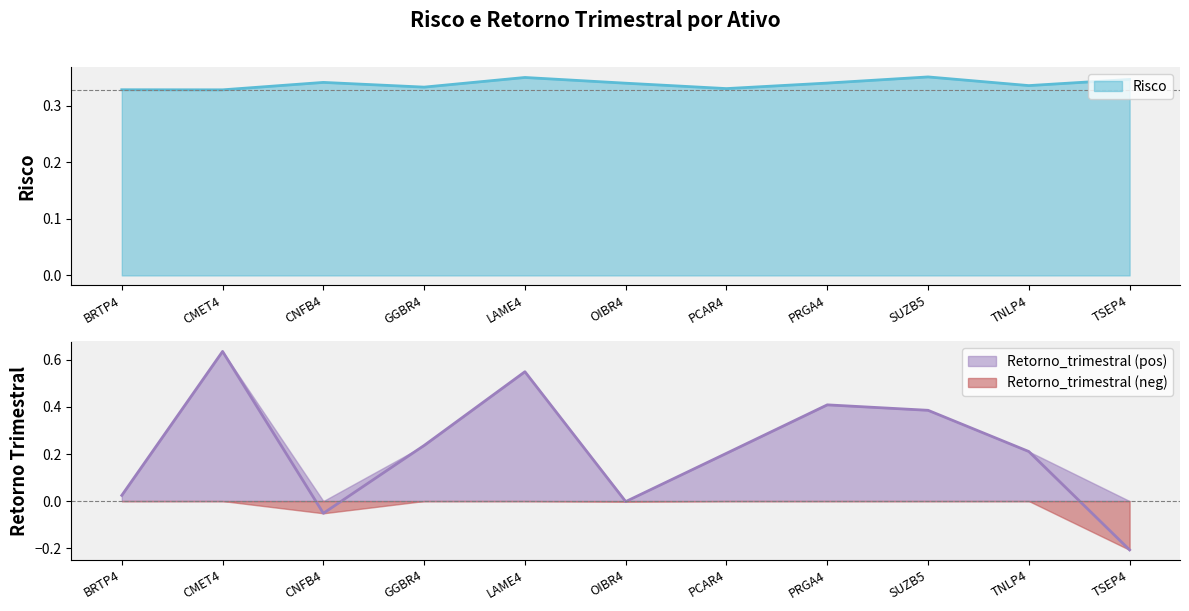

What is the average value of the Retorno_trimestral series?

0.2